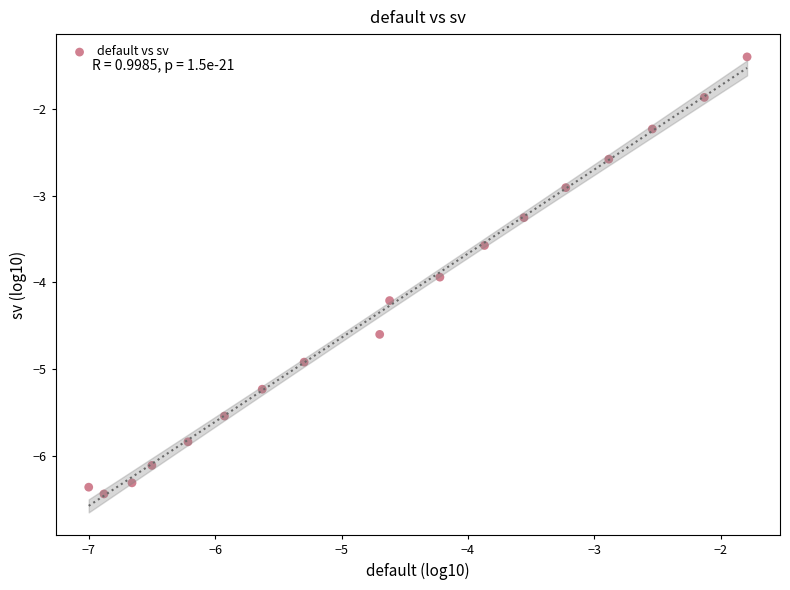

What is the range of X values (max minus min)?

5.2